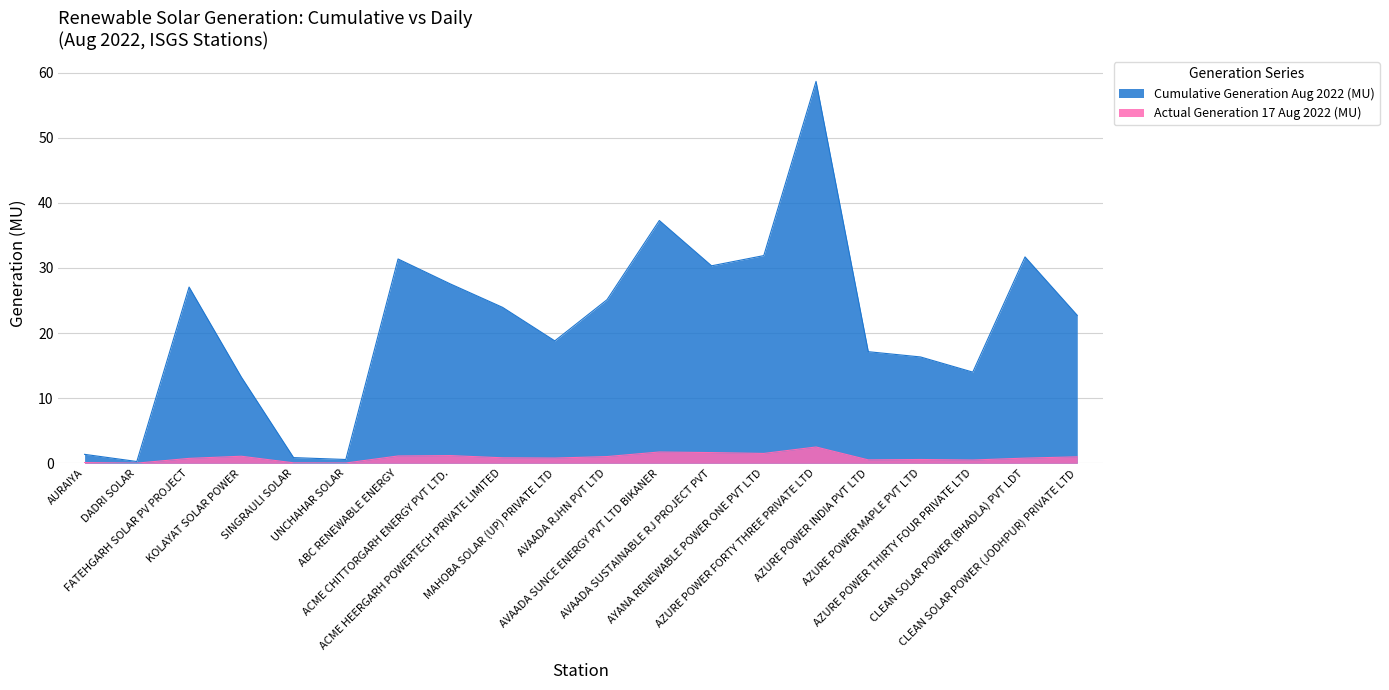

Rank the series by their average value, from lowest to highest.

Actual Generation 17 Aug 2022 (MU), Cumulative Generation Aug 2022 (MU)